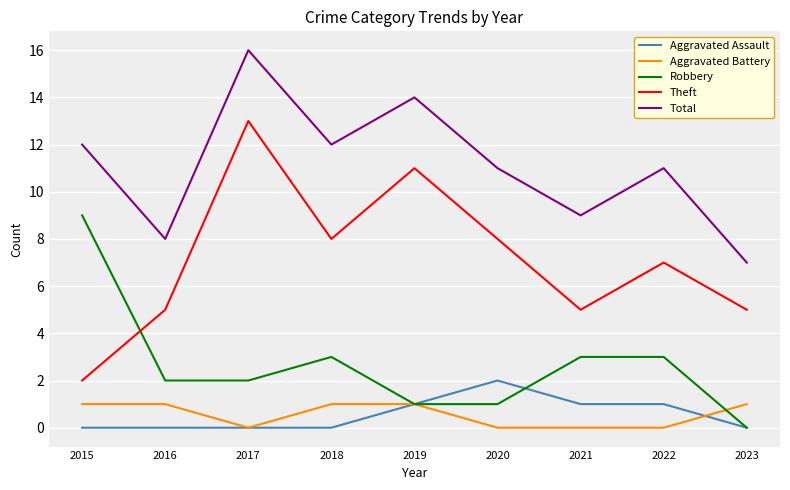

Reading left to right, transcribe all the data shown in this chart.

Aggravated Assault: 0	0	0	0	1	2	1	1	0
Aggravated Battery: 1	1	0	1	1	0	0	0	1
Robbery: 9	2	2	3	1	1	3	3	0
Theft: 2	5	13	8	11	8	5	7	5
Total: 12	8	16	12	14	11	9	11	7